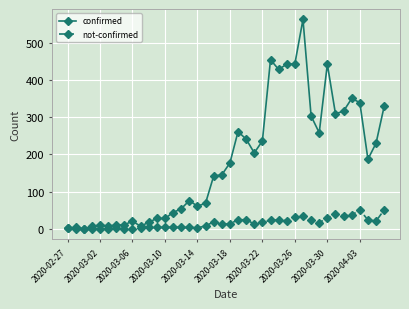

Rank the series by their average value, from highest to lowest.

confirmed, not-confirmed